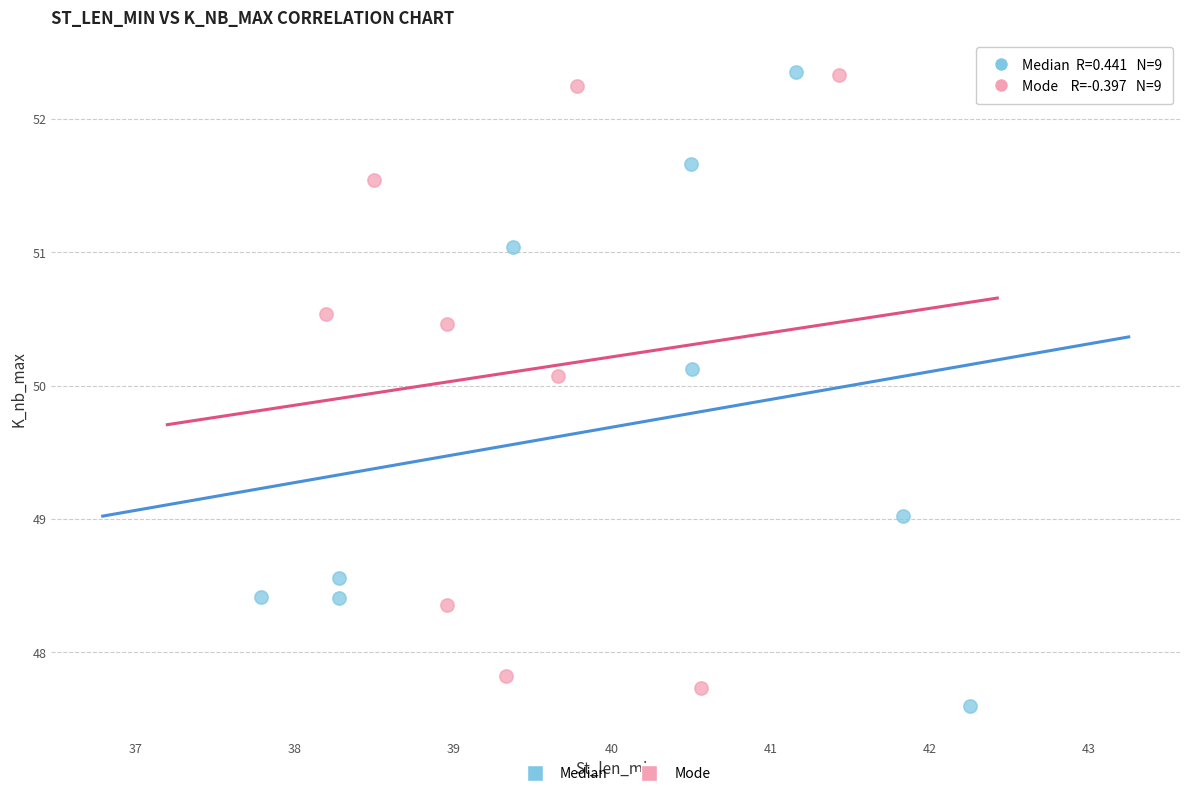

Which series contains the lowest Y value?

Median